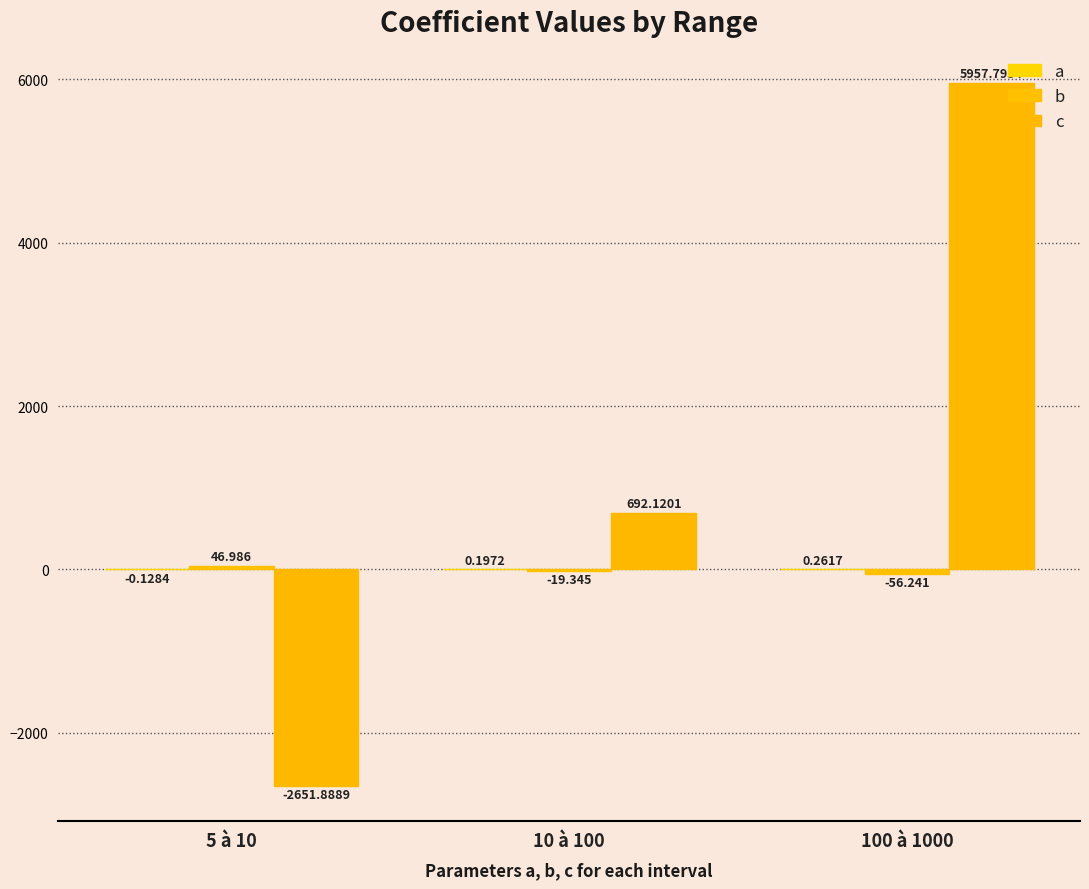

Reading right to left, transcribe all the data shown in this chart.

a: 100 à 1000=0.3	10 à 100=0.2	5 à 10=-0.1
b: 100 à 1000=-56.2	10 à 100=-19.3	5 à 10=47.0
c: 100 à 1000=5957.8	10 à 100=692.1	5 à 10=-2651.9